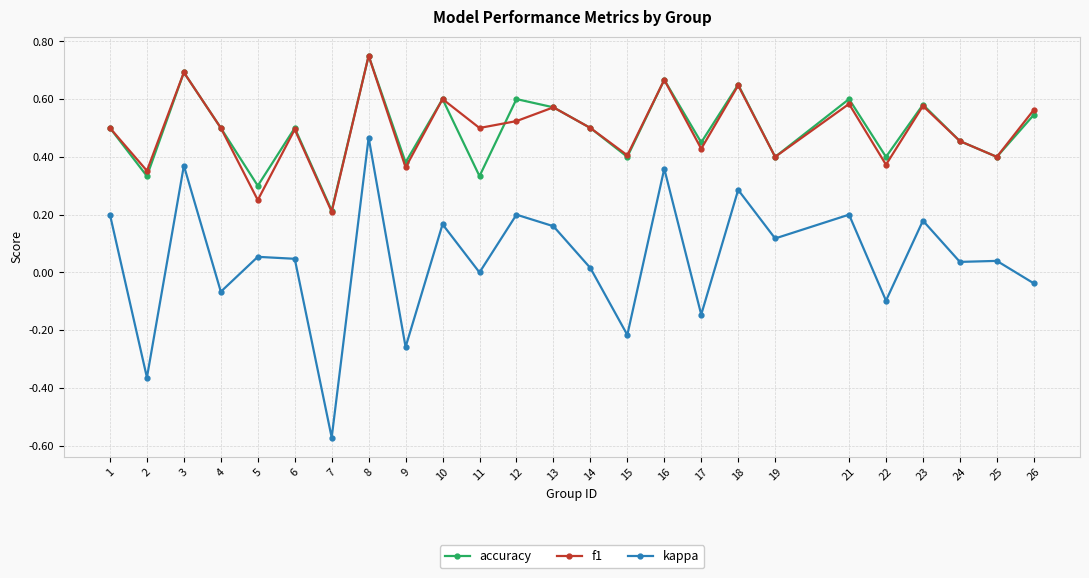

Where is accuracy nearest to the value 0?

7